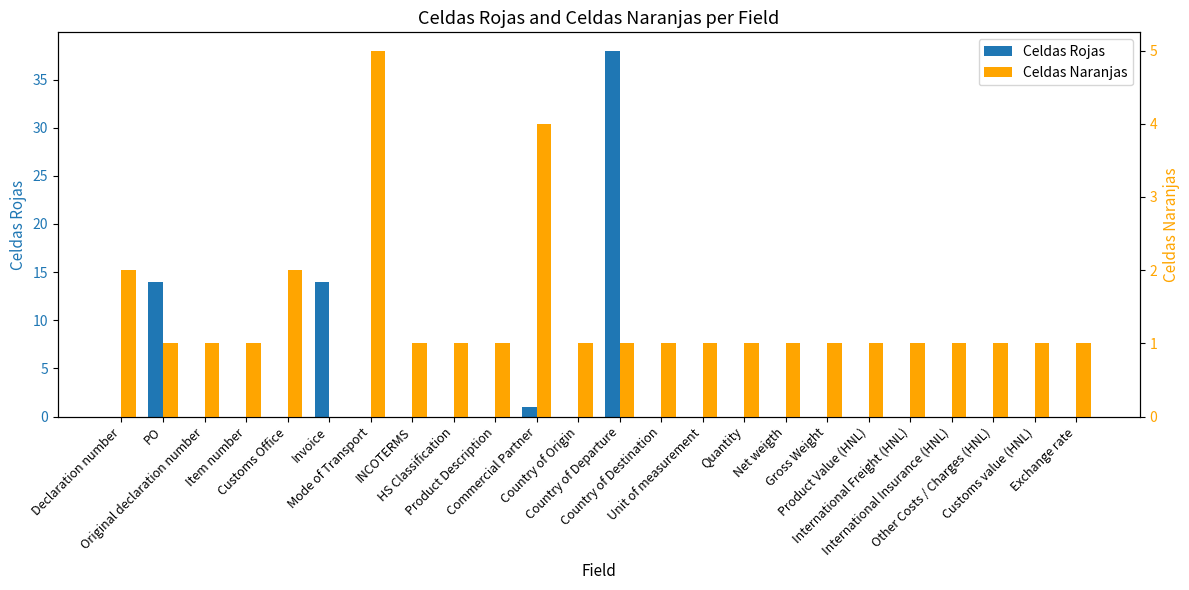

The Celdas Rojas series shows -24 at Net weigth. True or false?

False